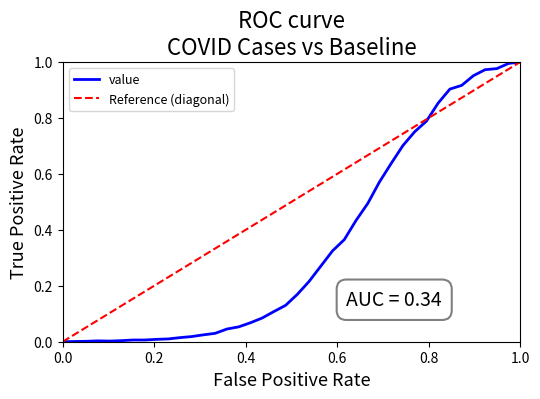

Reading left to right, list all the values displayed in this chart.

0.0	0.0	0.0	0.0	0.0	0.0	0.0	0.0	0.0	0.0	0.0	0.0	0.0	0.0	0.0	0.1	0.1	0.1	0.1	0.1	0.2	0.2	0.3	0.3	0.4	0.4	0.5	0.6	0.6	0.7	0.8	0.8	0.9	0.9	0.9	1.0	1.0	1.0	1.0	1.0